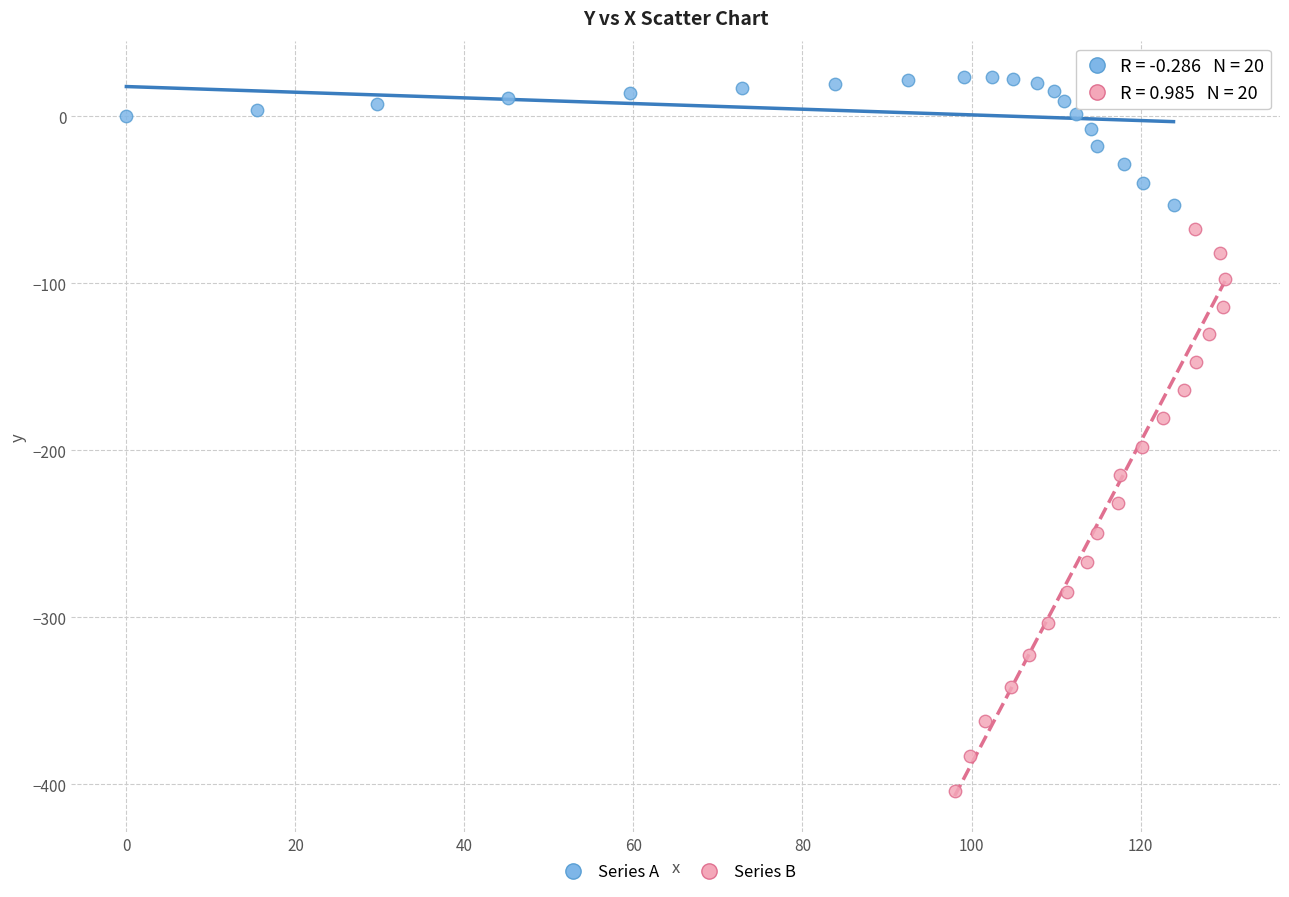

Which series has the largest Y range (max minus min)?

Series B